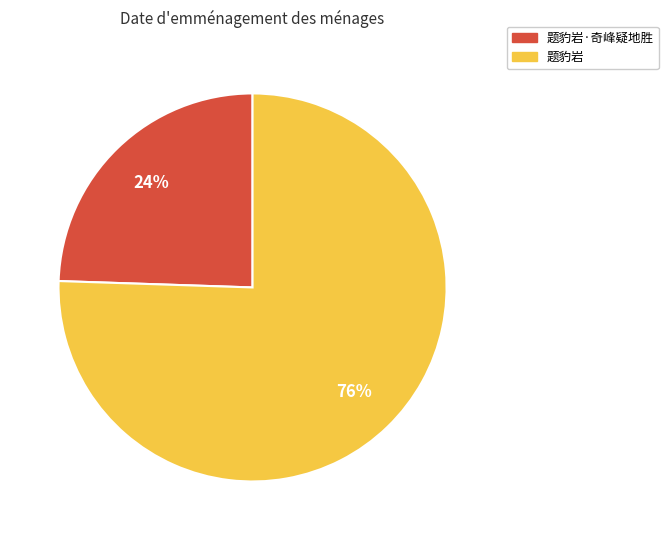

Count the number of slices in the pie.

2